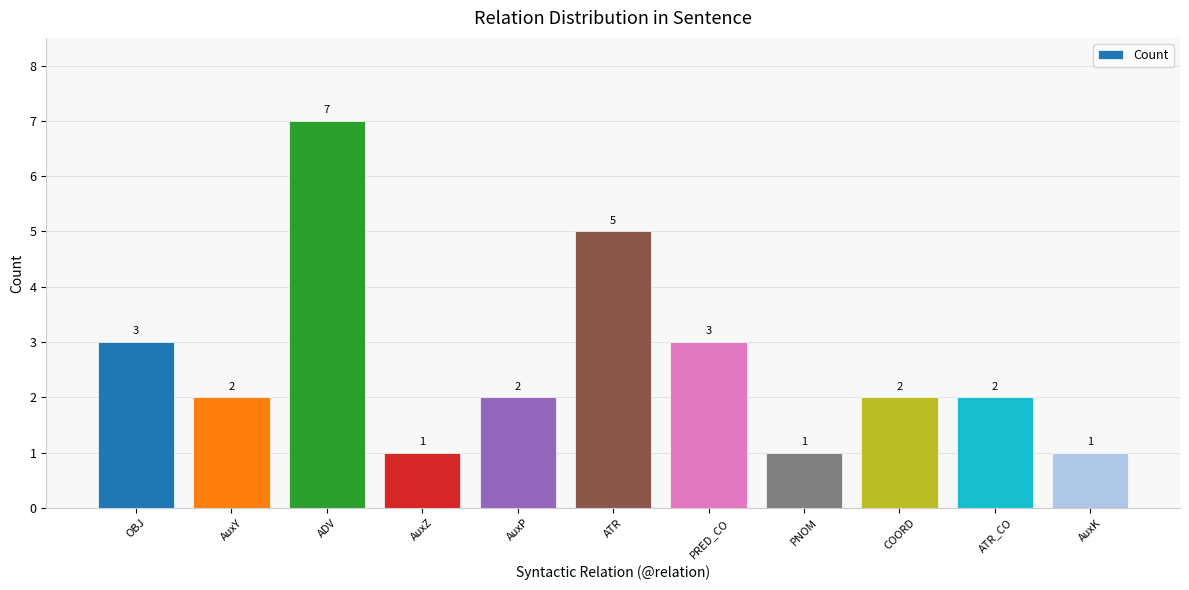

What is the greatest value displayed?

7